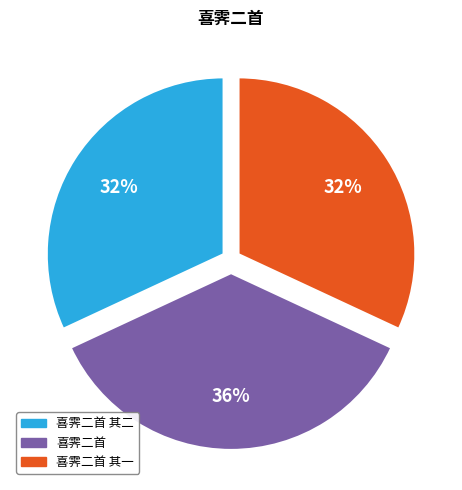

To the nearest percent, what is the combined percentage of 喜霁二首 其一 and 喜霁二首 其二?

64%